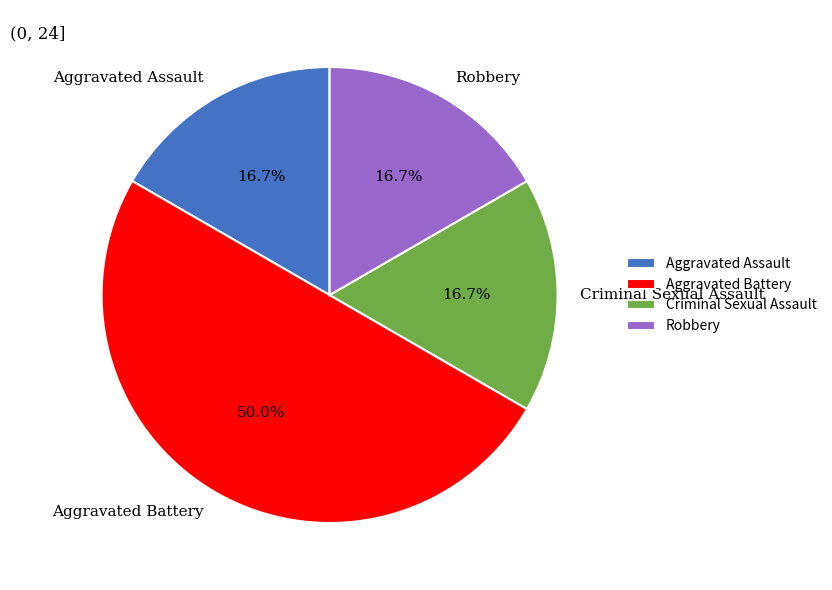

The Robbery slice represents 17% of the pie. True or false?

True